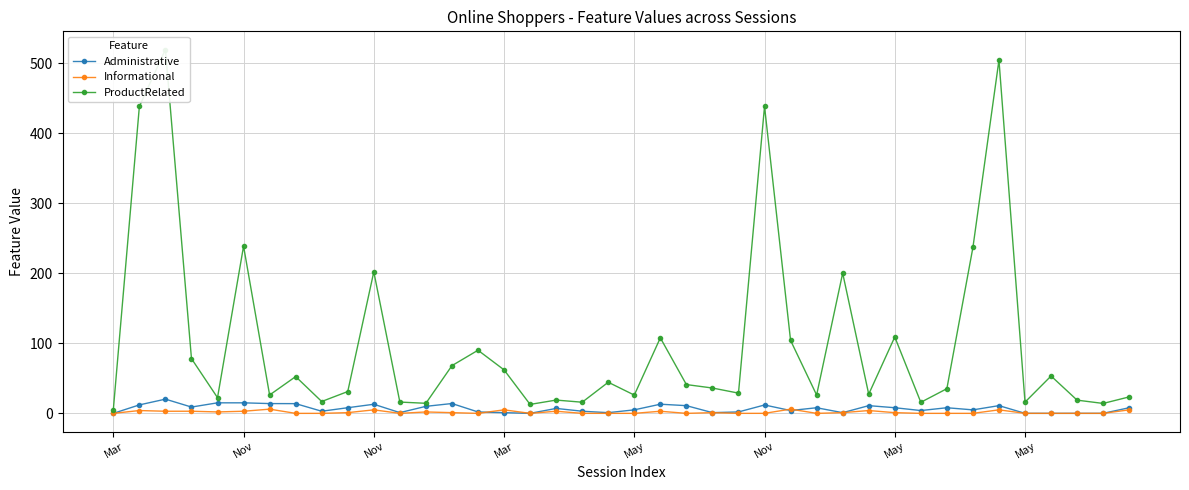

How many values in Informational are below zero?

4